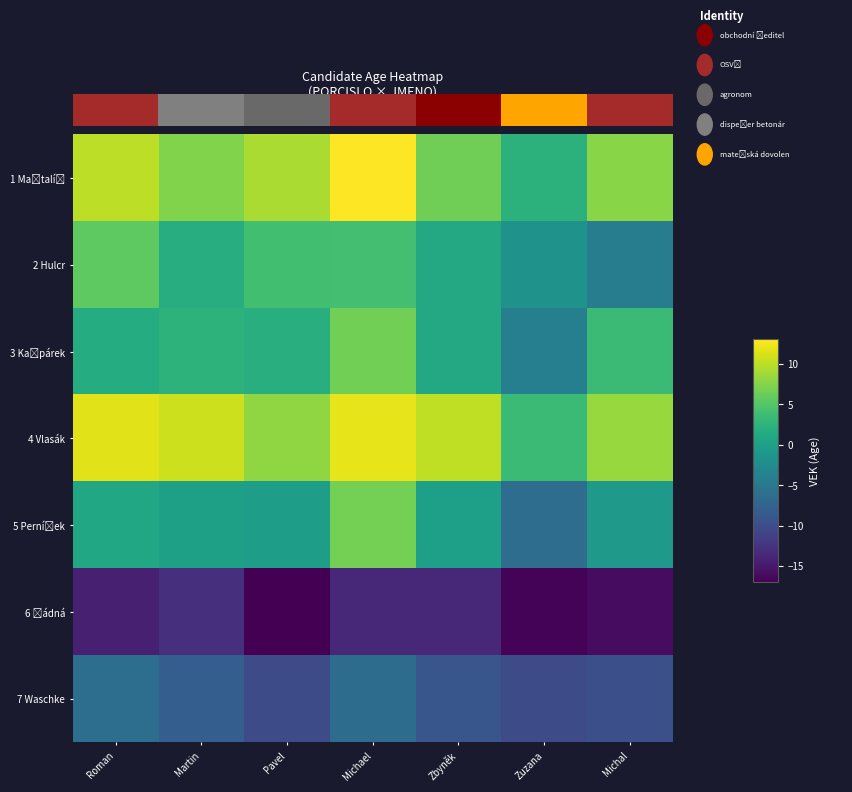

At which category is the sum across all series the highest?

Michael